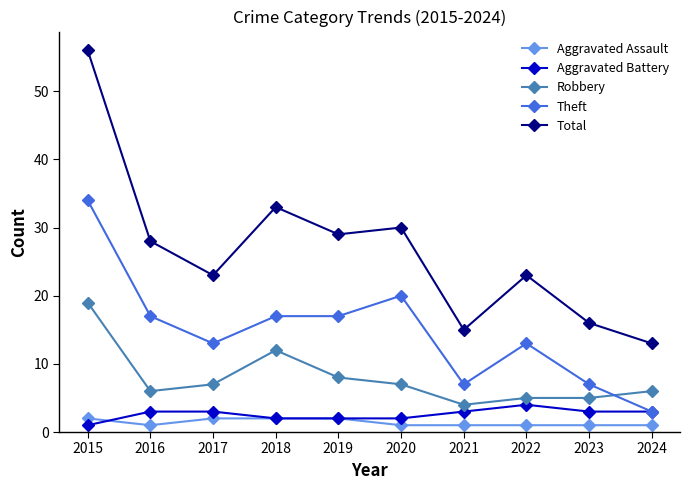

Which series changed the most between 2018 and 2022?

Total